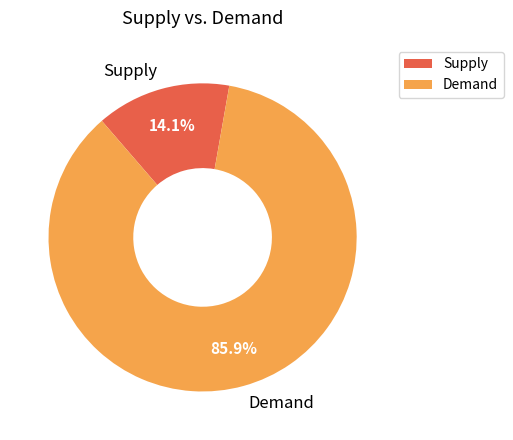

Rank the categories by value from highest to lowest.

Demand, Supply